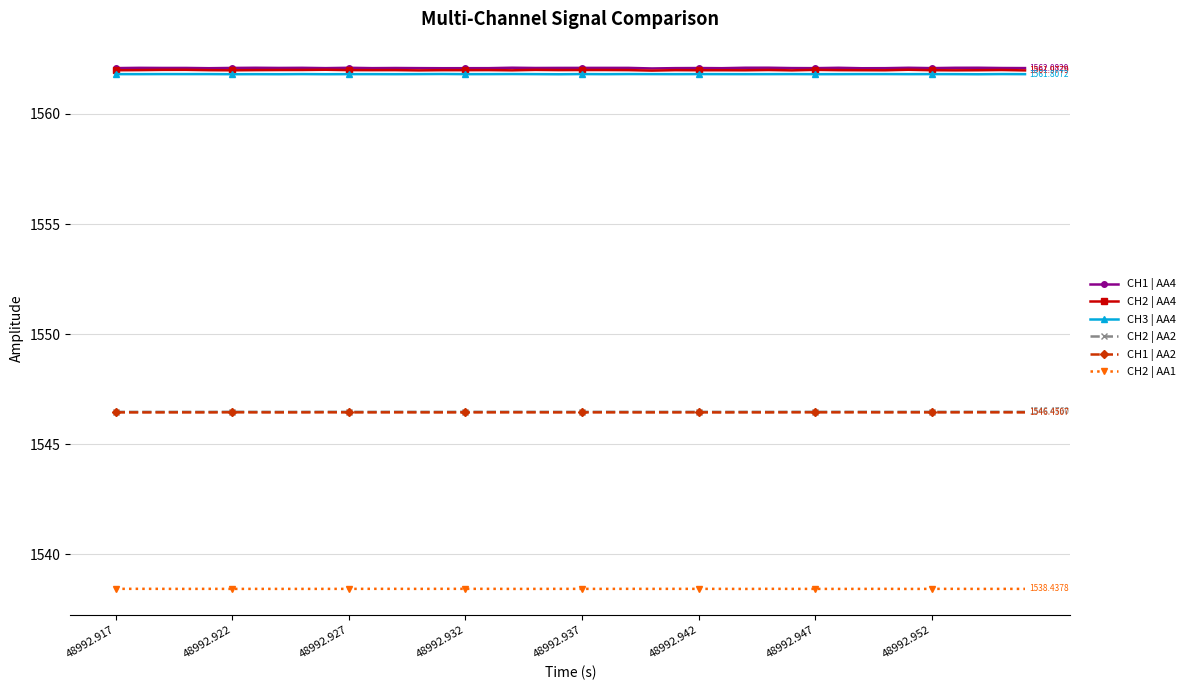

True or false: CH1 | AA4 and CH1 | AA2 intersect in this chart.

False